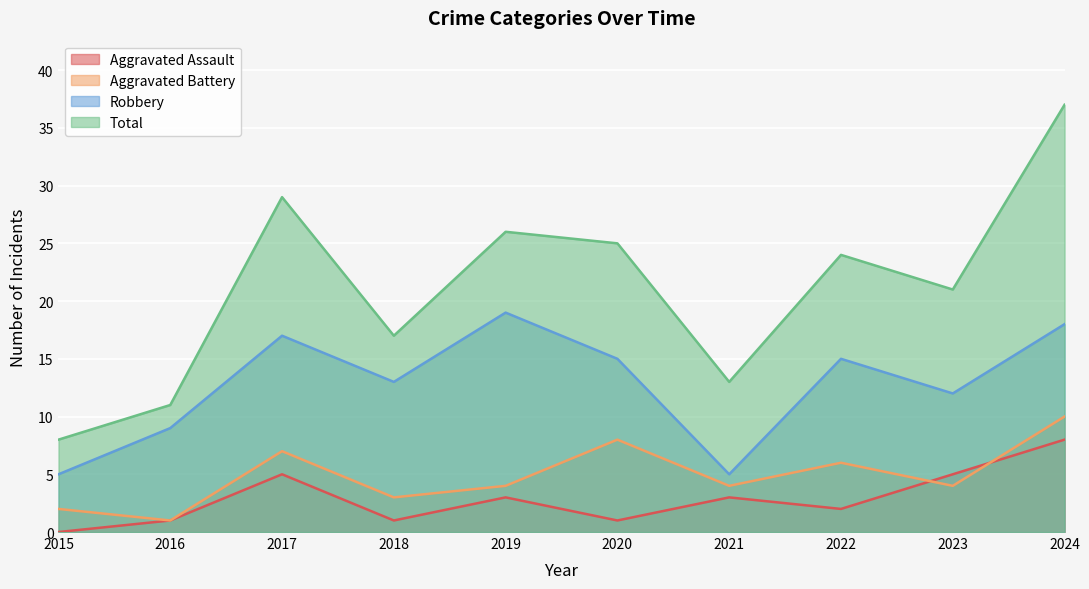

What are all the series names shown in the legend?

Aggravated Assault, Aggravated Battery, Robbery, Total